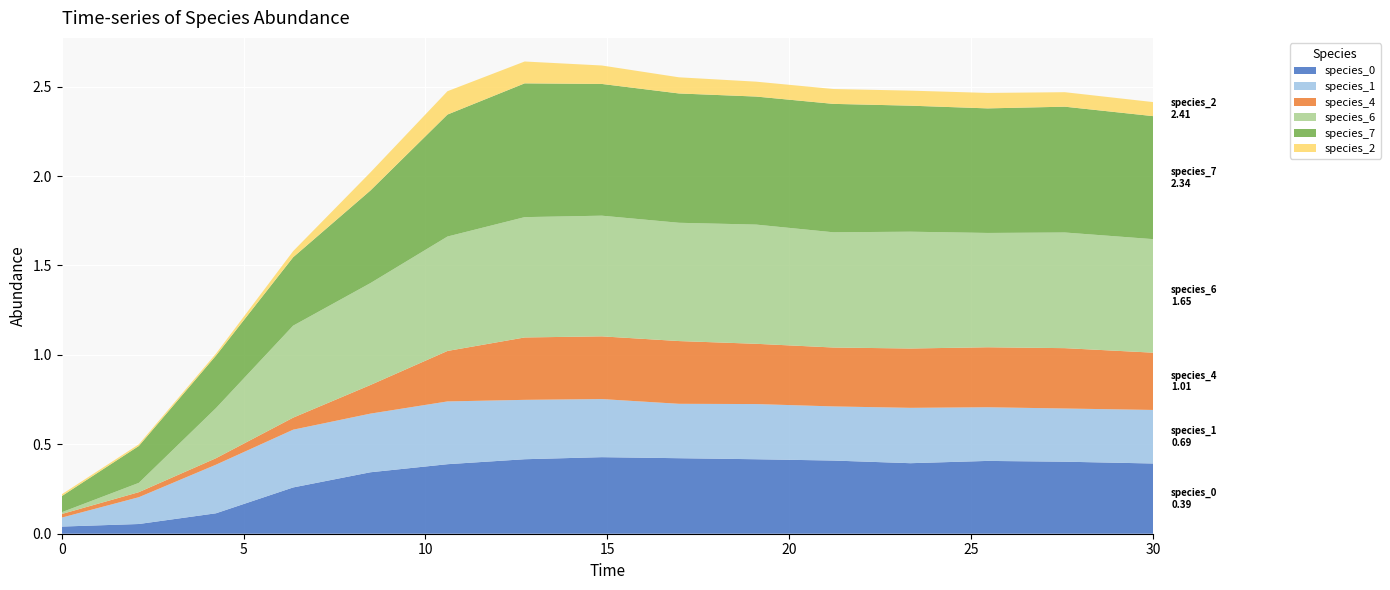

Reading left to right, what are all the values shown in this chart?

species_0: 0.0=0.0	2.121212121212121=0.1	4.242424242424242=0.1	6.363636363636364=0.3	8.484848484848484=0.3	10.606060606060606=0.4	12.727272727272728=0.4	14.84848484848485=0.4	16.96969696969697=0.4	19.09090909090909=0.4	21.21212121212121=0.4	23.333333333333336=0.4	25.454545454545457=0.4	27.575757575757574=0.4	30.0=0.4
species_1: 0.0=0.1	2.121212121212121=0.1	4.242424242424242=0.3	6.363636363636364=0.3	8.484848484848484=0.3	10.606060606060606=0.4	12.727272727272728=0.3	14.84848484848485=0.3	16.96969696969697=0.3	19.09090909090909=0.3	21.21212121212121=0.3	23.333333333333336=0.3	25.454545454545457=0.3	27.575757575757574=0.3	30.0=0.3
species_4: 0.0=0.0	2.121212121212121=0.0	4.242424242424242=0.0	6.363636363636364=0.1	8.484848484848484=0.2	10.606060606060606=0.3	12.727272727272728=0.3	14.84848484848485=0.4	16.96969696969697=0.4	19.09090909090909=0.3	21.21212121212121=0.3	23.333333333333336=0.3	25.454545454545457=0.3	27.575757575757574=0.3	30.0=0.3
species_6: 0.0=0.0	2.121212121212121=0.1	4.242424242424242=0.3	6.363636363636364=0.5	8.484848484848484=0.6	10.606060606060606=0.6	12.727272727272728=0.7	14.84848484848485=0.7	16.96969696969697=0.7	19.09090909090909=0.7	21.21212121212121=0.6	23.333333333333336=0.7	25.454545454545457=0.6	27.575757575757574=0.6	30.0=0.6
species_7: 0.0=0.1	2.121212121212121=0.2	4.242424242424242=0.3	6.363636363636364=0.4	8.484848484848484=0.5	10.606060606060606=0.7	12.727272727272728=0.7	14.84848484848485=0.7	16.96969696969697=0.7	19.09090909090909=0.7	21.21212121212121=0.7	23.333333333333336=0.7	25.454545454545457=0.7	27.575757575757574=0.7	30.0=0.7
species_2: 0.0=0.0	2.121212121212121=0.0	4.242424242424242=0.0	6.363636363636364=0.0	8.484848484848484=0.1	10.606060606060606=0.1	12.727272727272728=0.1	14.84848484848485=0.1	16.96969696969697=0.1	19.09090909090909=0.1	21.21212121212121=0.1	23.333333333333336=0.1	25.454545454545457=0.1	27.575757575757574=0.1	30.0=0.1